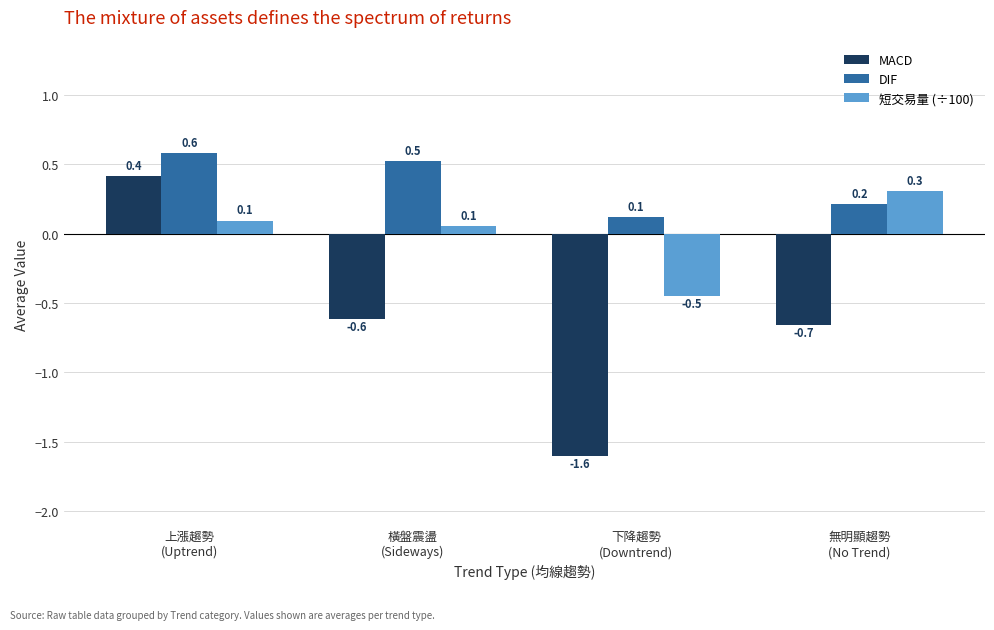

What position from the right is 上漲趨勢
(Uptrend)?

4